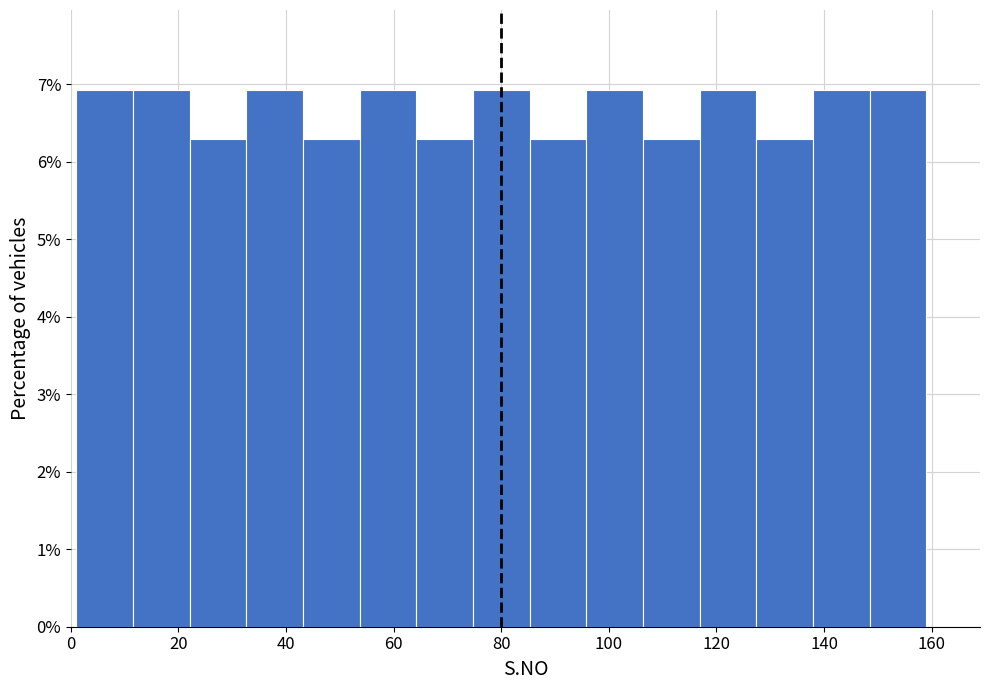

Reading left to right, transcribe this chart: for each bar, give the range it covers on the x-axis and its height. Neither the bar edges nor the heights are printed on the chart, so give them approximately, as read against the axes.

2 to 12: 6.9
12 to 22: 6.9
22 to 32: 6.3
32 to 44: 6.9
44 to 54: 6.3
54 to 64: 6.9
64 to 74: 6.3
74 to 86: 6.9
86 to 96: 6.3
96 to 106: 6.9
106 to 116: 6.3
116 to 128: 6.9
128 to 138: 6.3
138 to 148: 6.9
148 to 160: 6.9